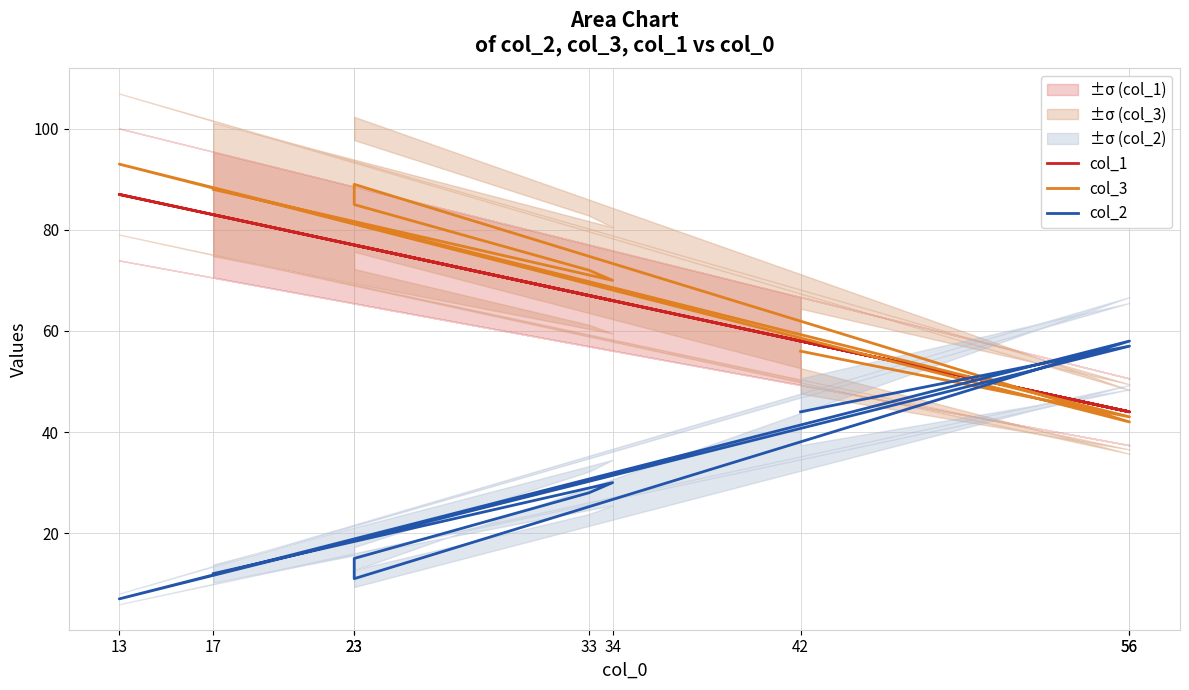

What are all the series names shown in the legend?

col_1, col_3, col_2